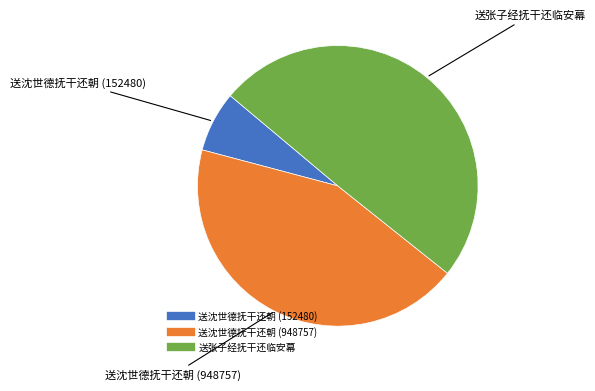

Rank the categories by value from highest to lowest.

送张子经抚干还临安幕, 送沈世德抚干还朝 (948757), 送沈世德抚干还朝 (152480)